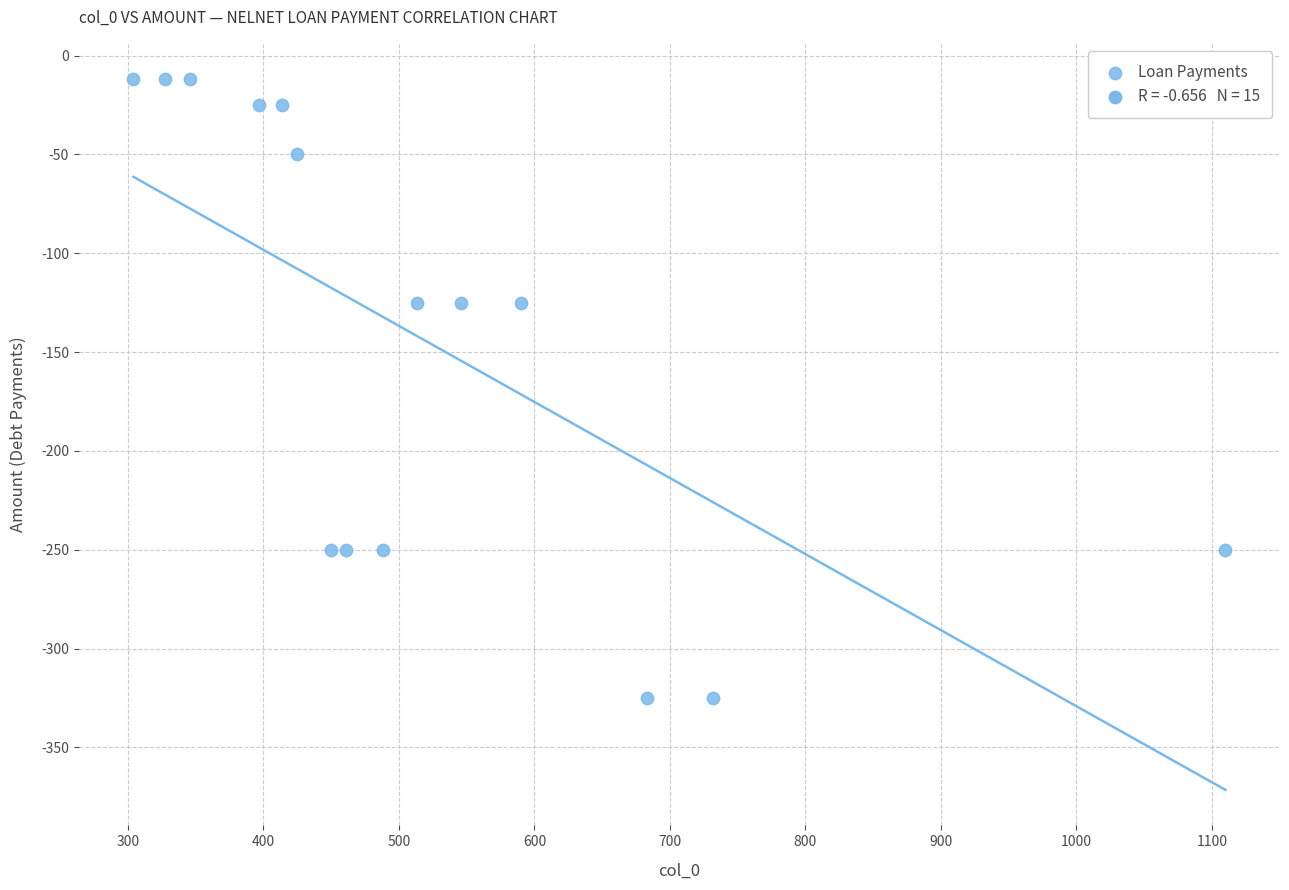

What is the range of X values (max minus min)?

806